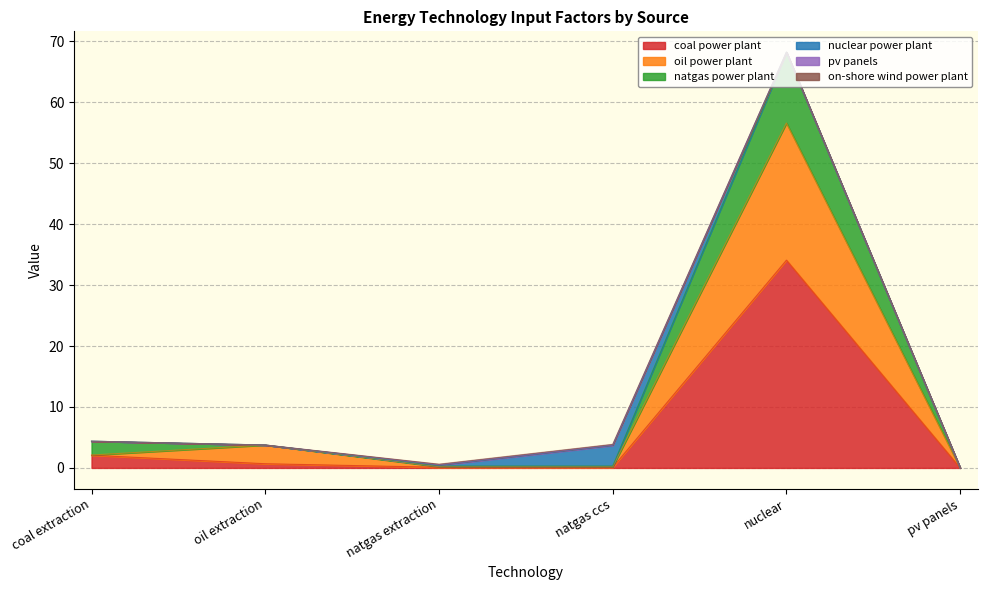

Between natgas ccs and coal extraction, which is larger?

coal extraction